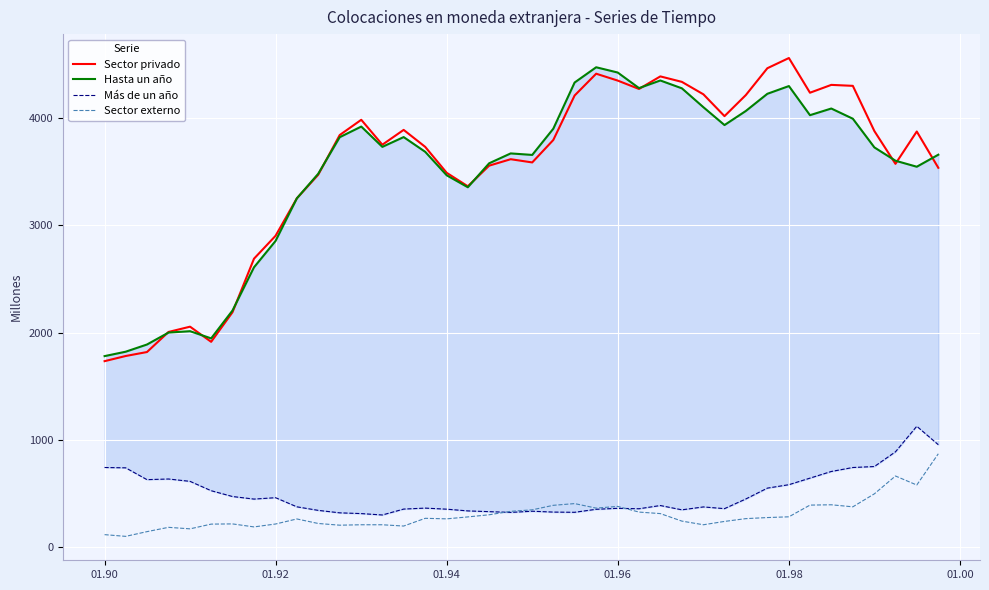

True or false: Sector externo and Sector privado cross at least once.

False